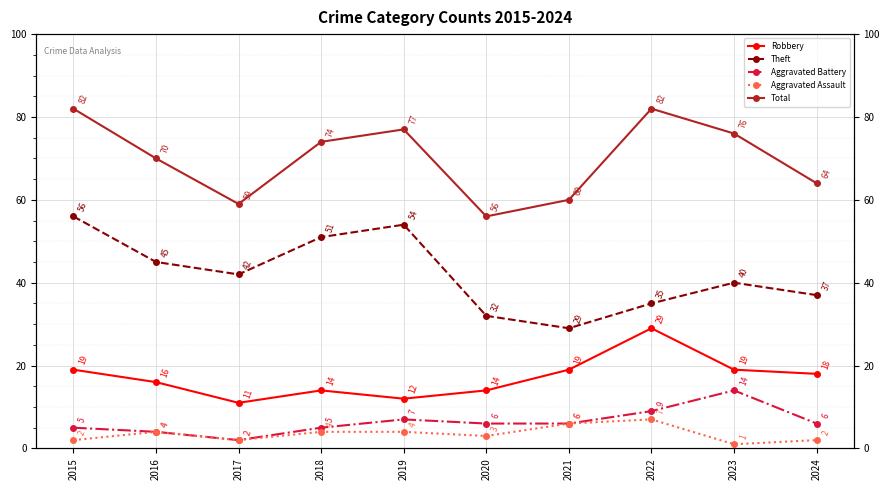

Which series changed the most between 2018 and 2023?

Theft